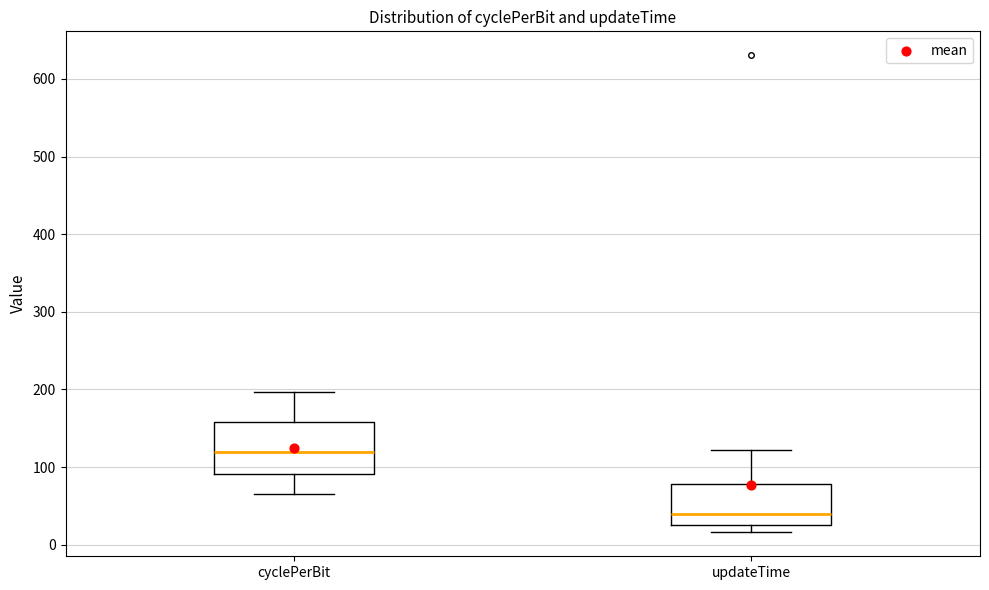

Where does the lower whisker of the box for cyclePerBit end on the y-axis? The values are not printed on the chart, so give them approximately, as read against the axis.

60